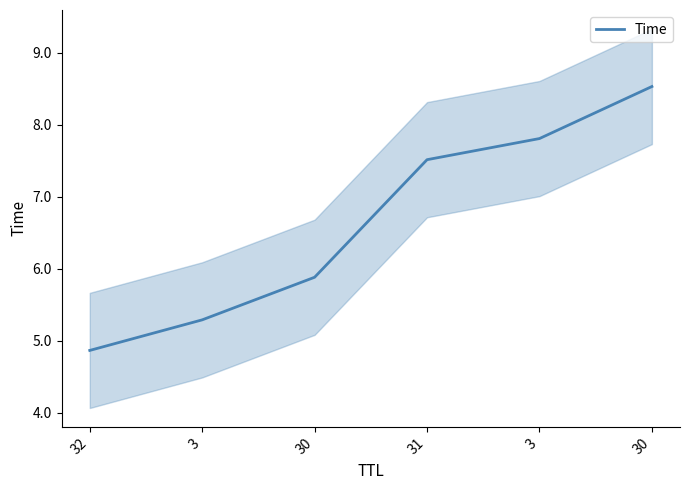

What is the approximate value at 3?

7.8